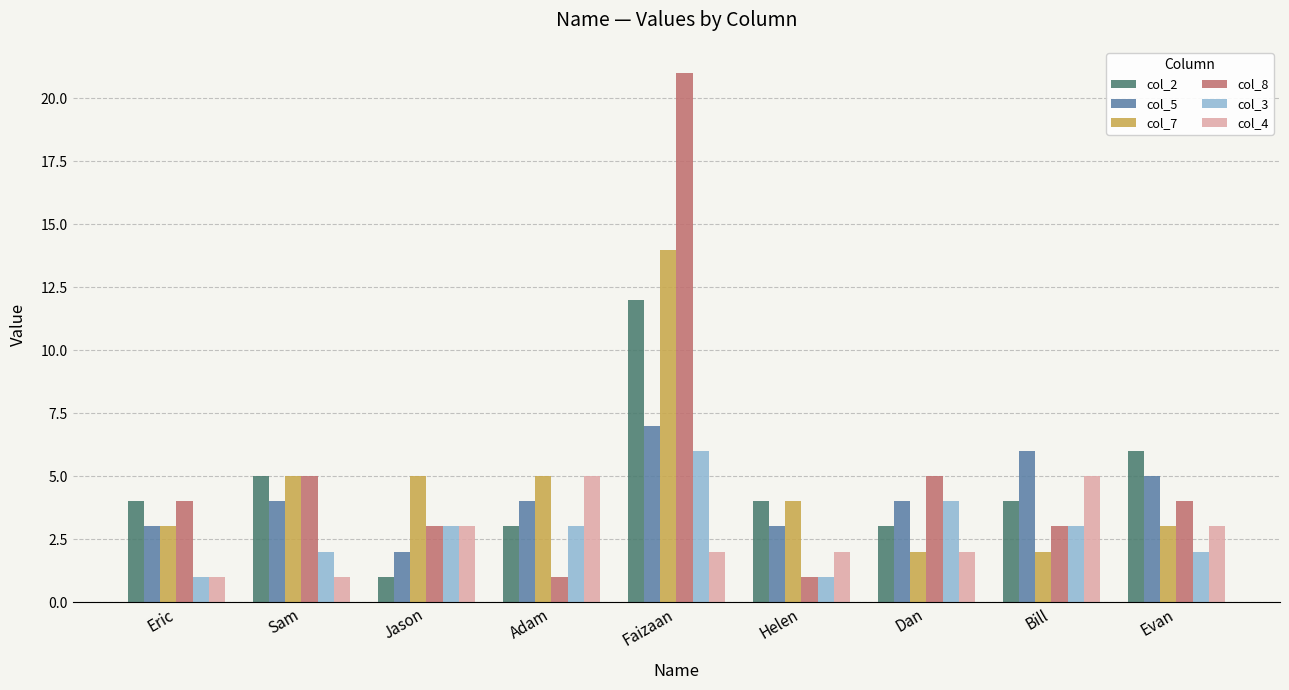

What is the difference between the highest and lowest values at Evan?

4